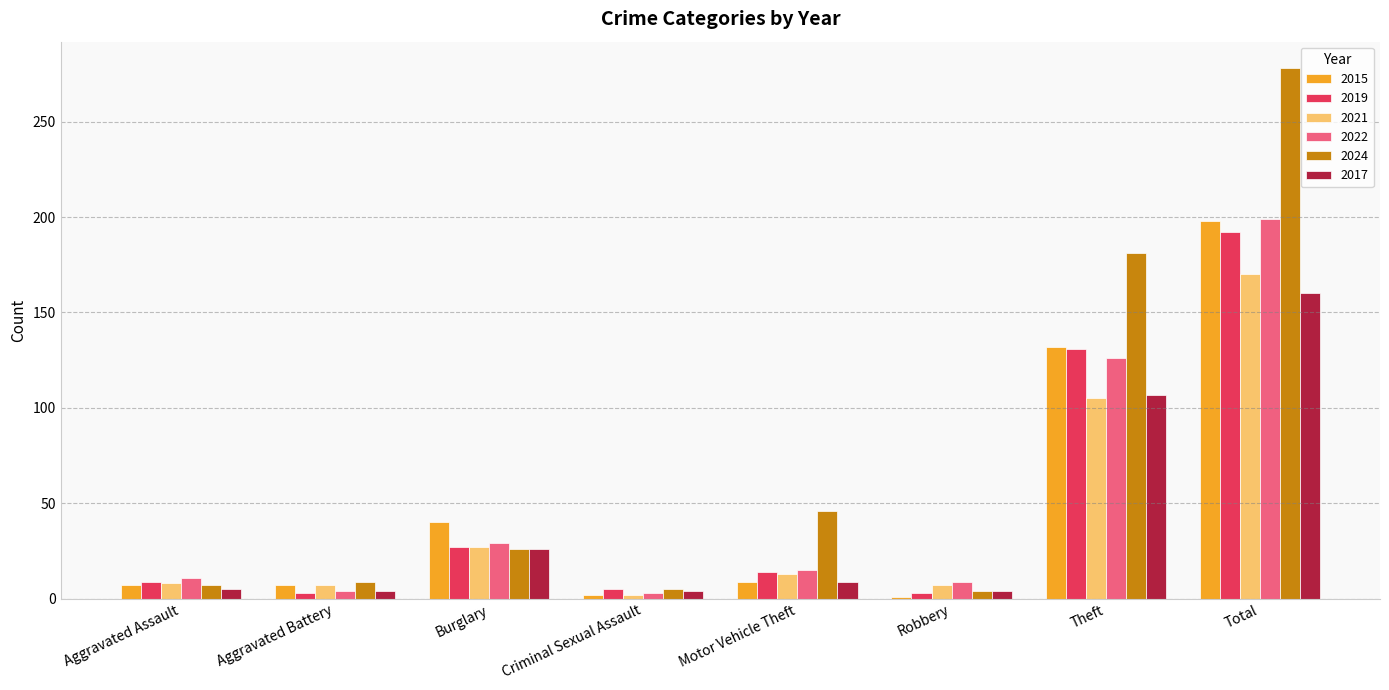

The 2021 series shows 7 at Aggravated Battery. True or false?

True